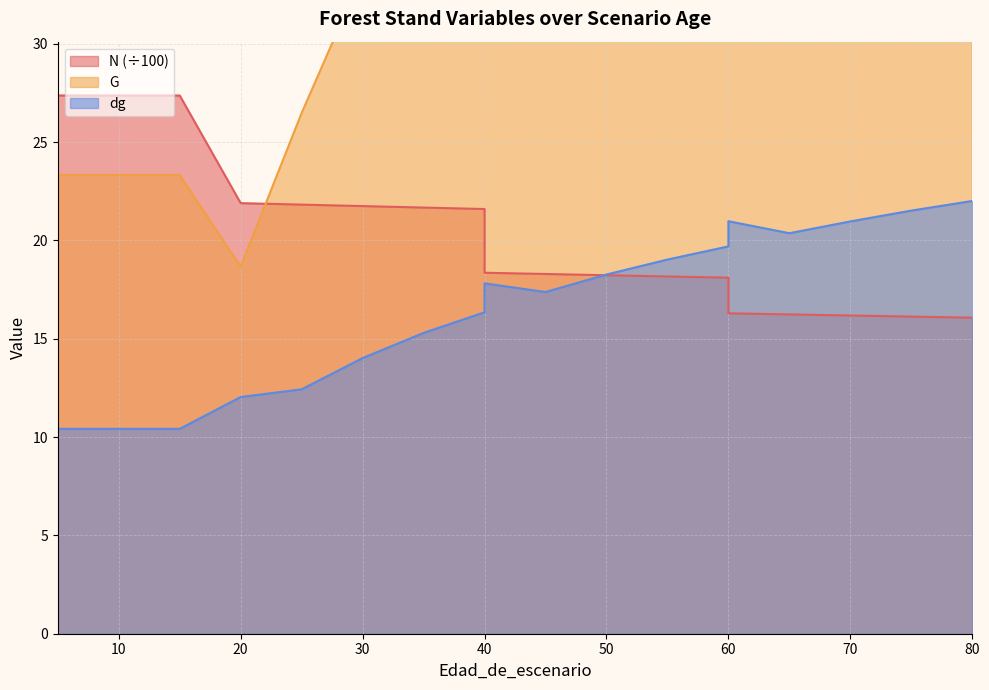

What is the value of the G point at the 19th from the left?

61.1